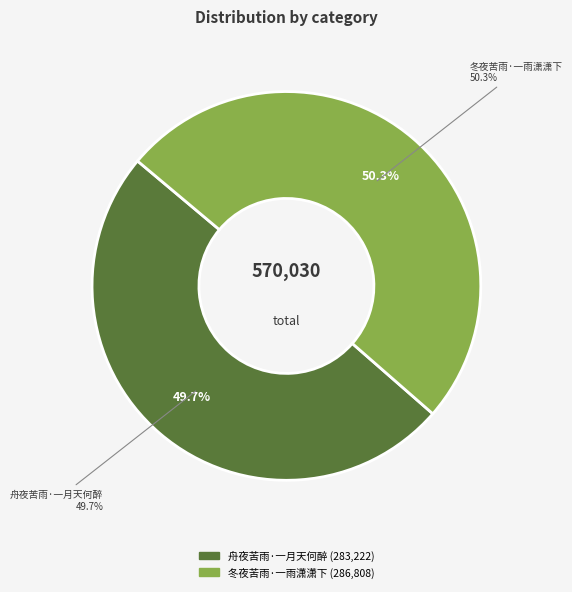

The 冬夜苦雨·一雨潇潇下 slice represents 41% of the pie. True or false?

False